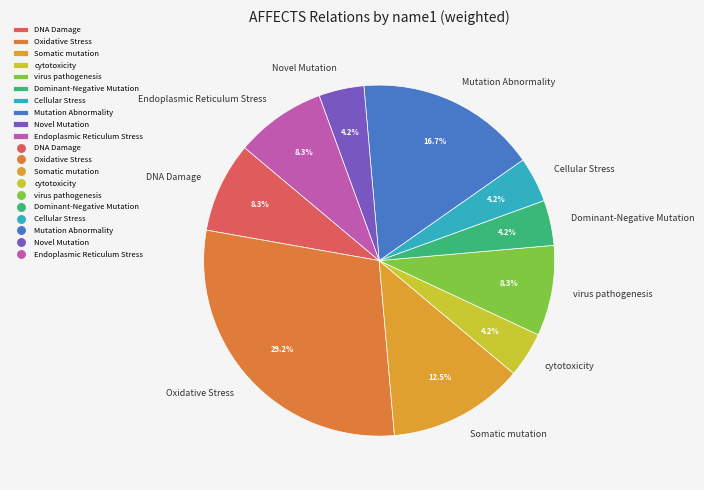

What is the ratio of the value at Dominant-Negative Mutation to the value at Somatic mutation?

0.3